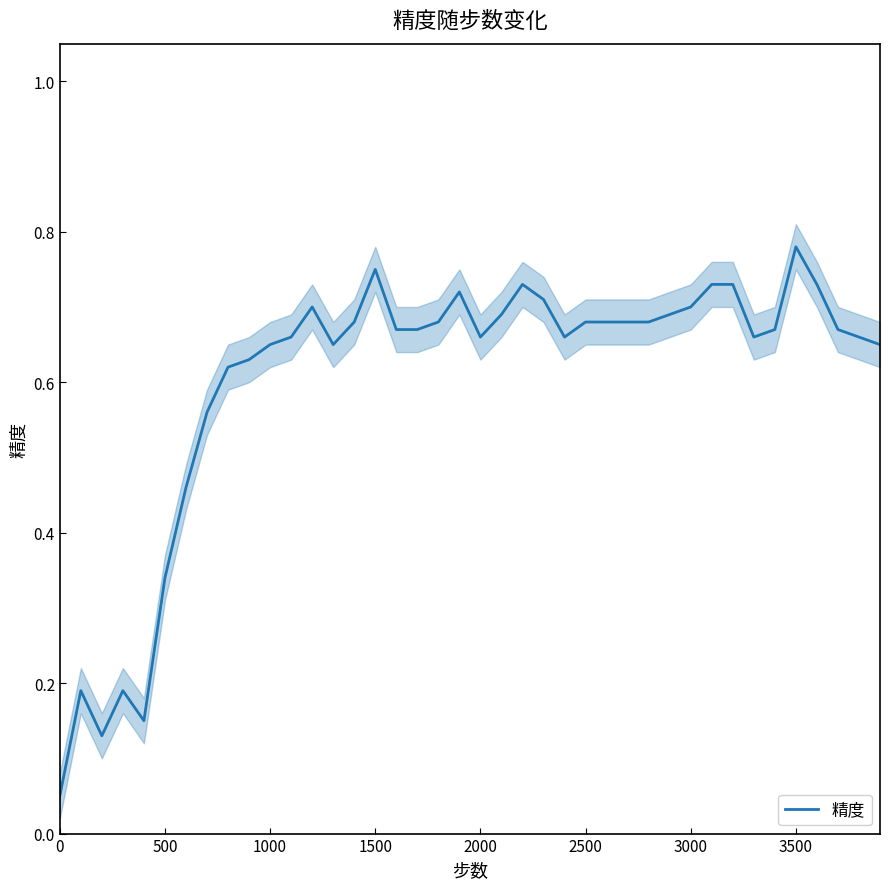

The 精度 series shows 0.4 at 2500. True or false?

False